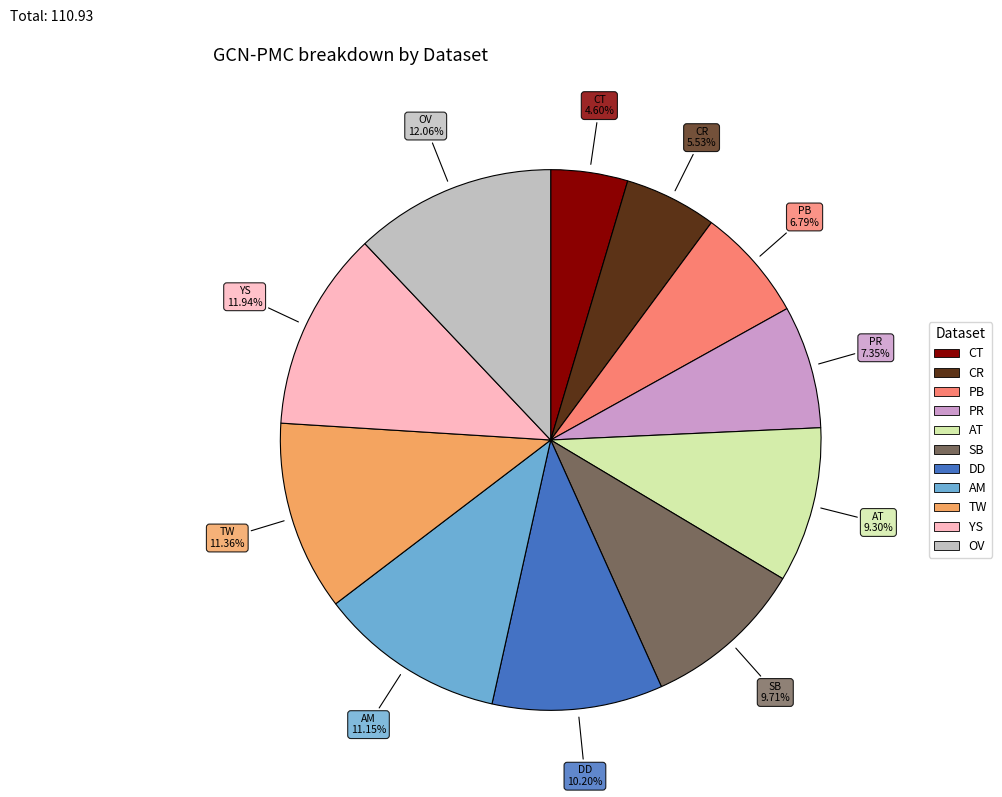

Combined, what portion of the pie is TW and SB?

21.1%